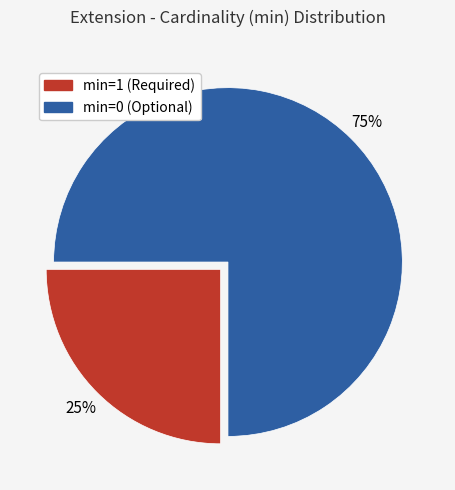

To the nearest percent, what is the average slice percentage?

50%